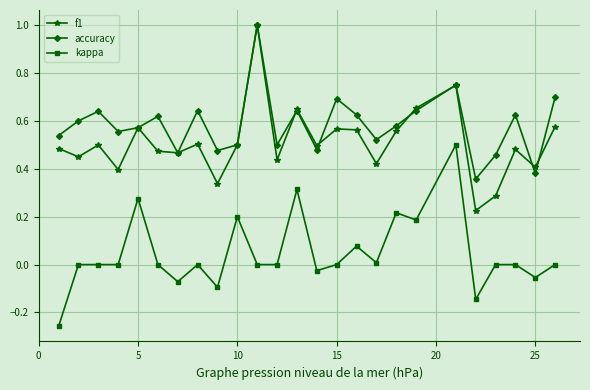

True or false: f1 and kappa intersect in this chart.

False